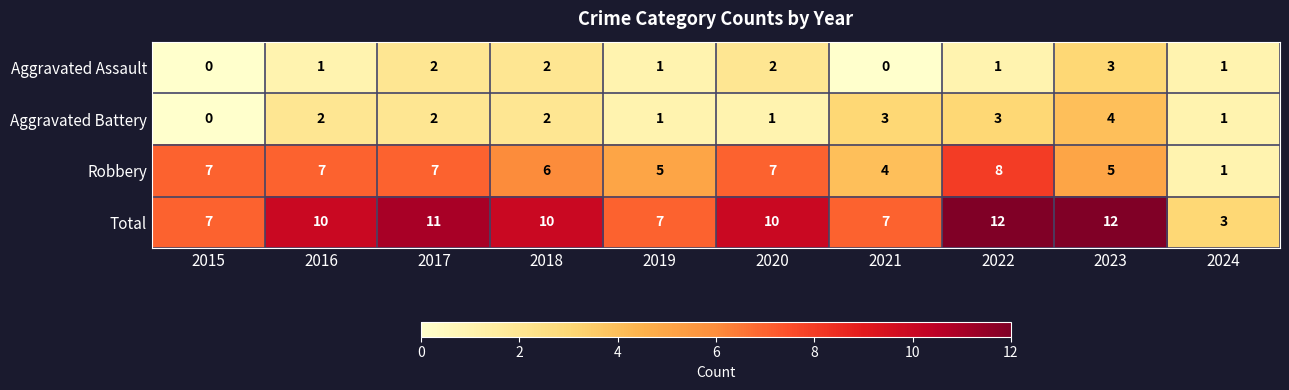

What is the sum of all Total values?

89